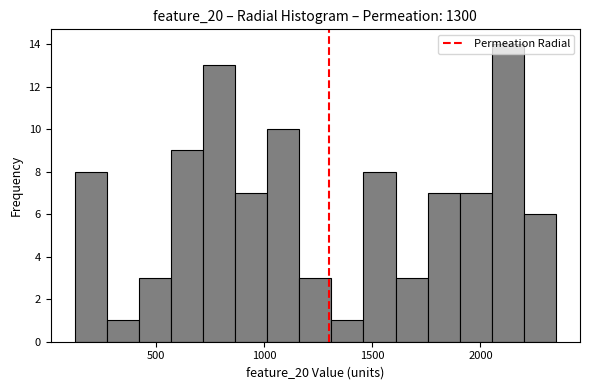

Read against the x-axis, roughly where is the centre of the tallest bar?

2150